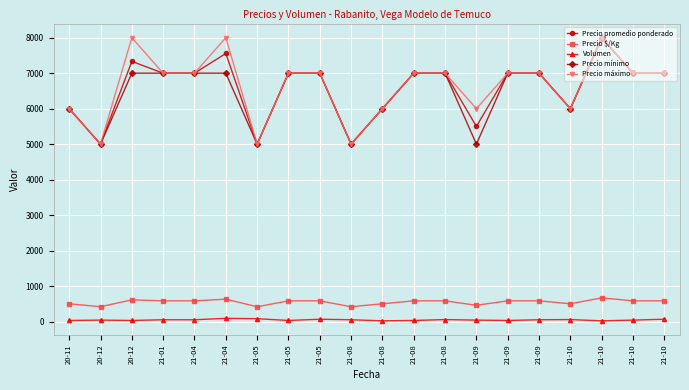

Is this an area chart (filled region under the line)?

No